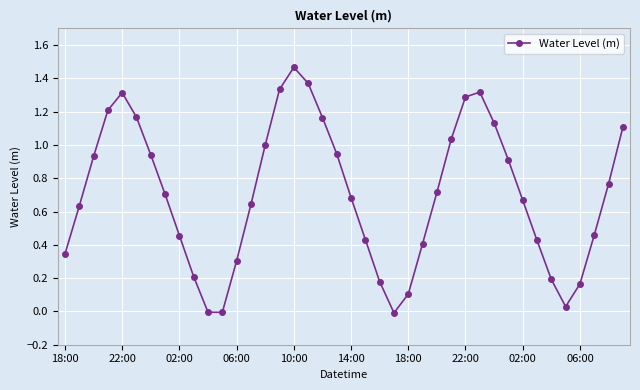

True or false: the data has more than 2 interior local peaks.

True